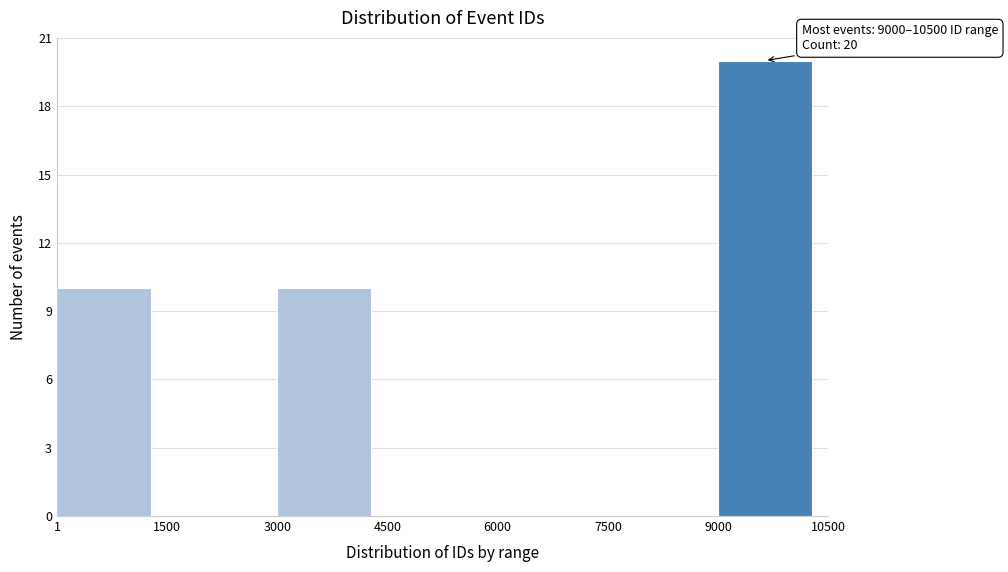

Over which range of the x-axis is the bar tallest?

9000 to 10500